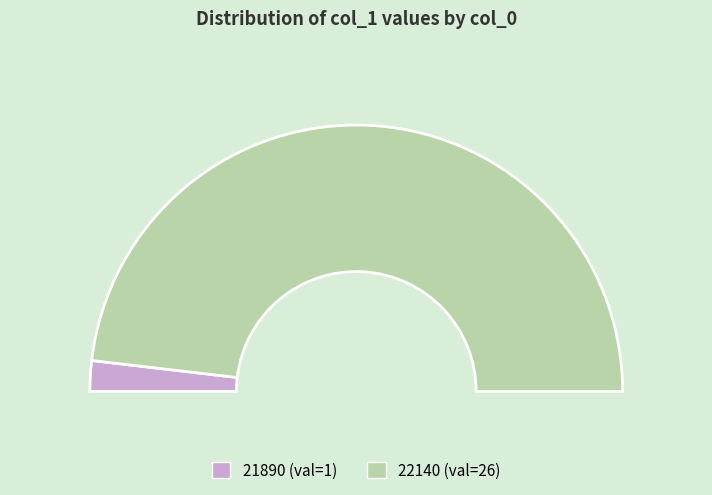

Does 21890 account for over 50% of the chart?

No